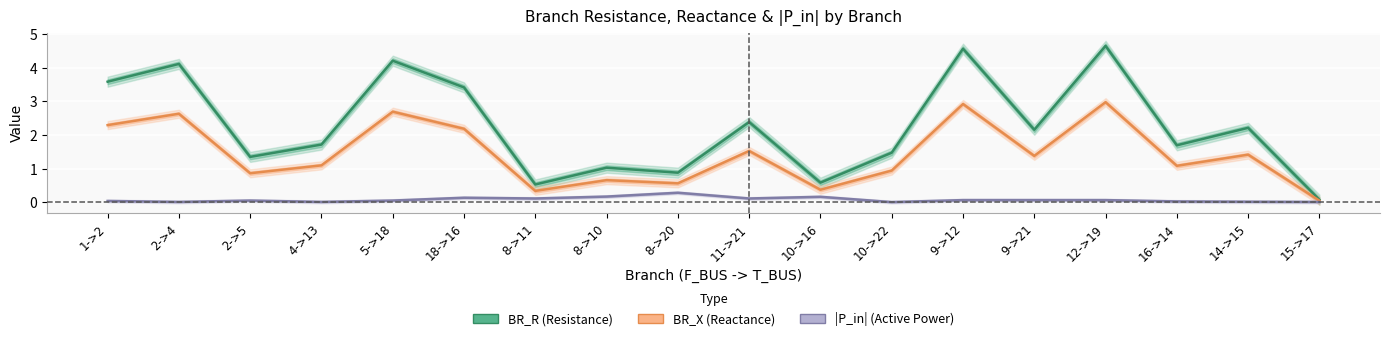

What is the label of the 2nd point from the right?

14->15